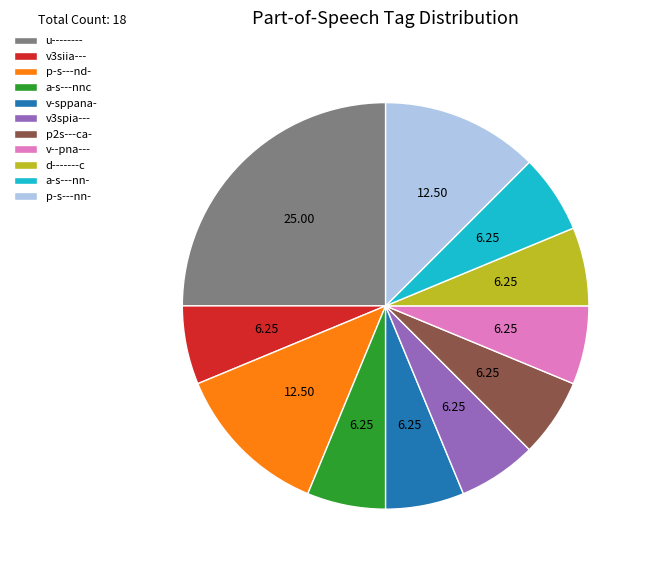

True or false: p-s---nn- accounts for 2% of the total.

False